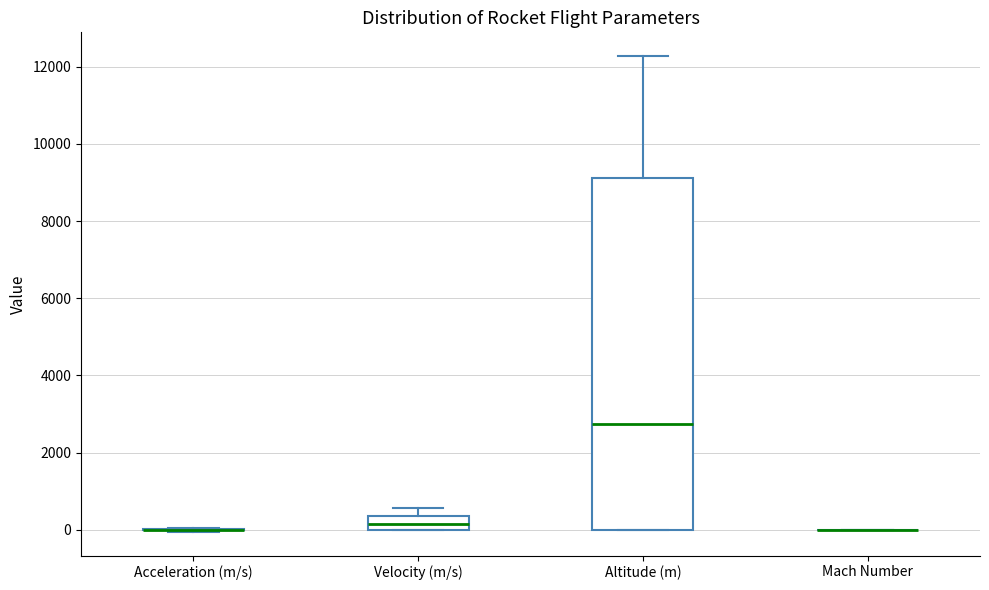

Comparing the boxes themselves (not the whiskers), which one is the tallest?

Altitude (m)